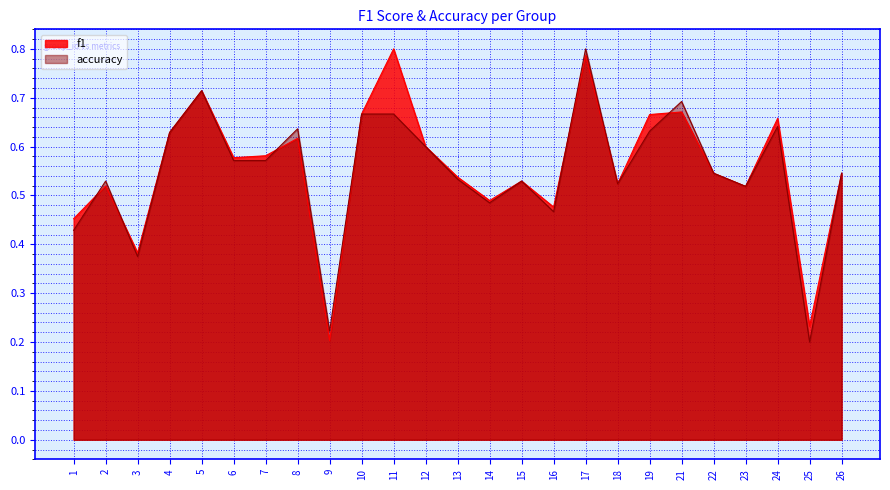

What value does the f1 series have at 6?

0.6